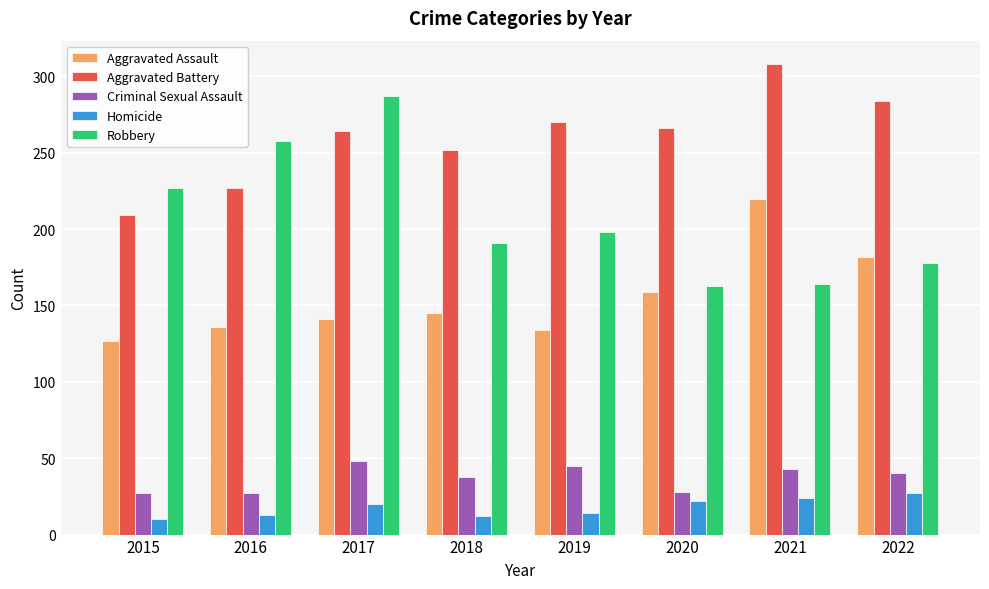

Which category has the highest value in the Aggravated Battery series?

2021